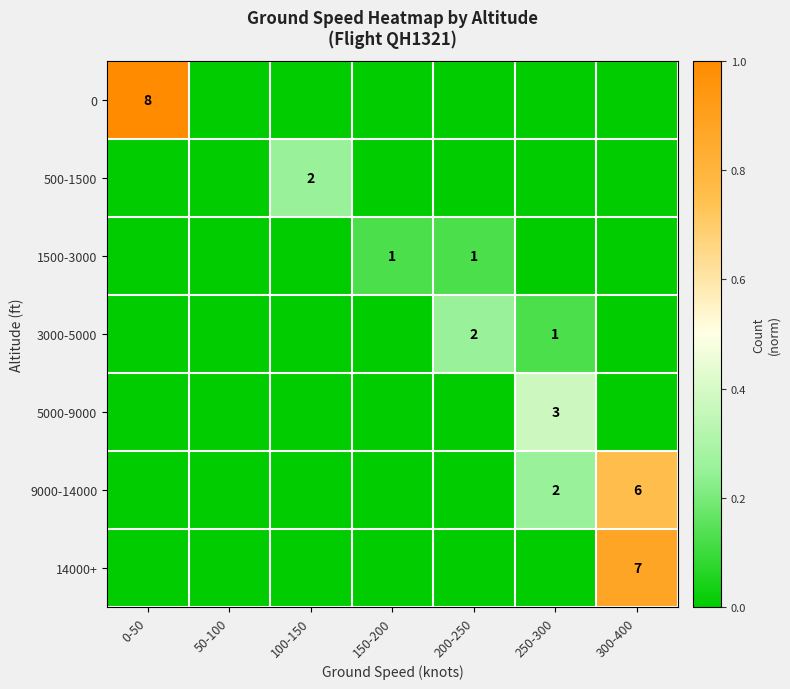

What is the sum of the 3000-5000 values at 200-250 and 250-300?

3